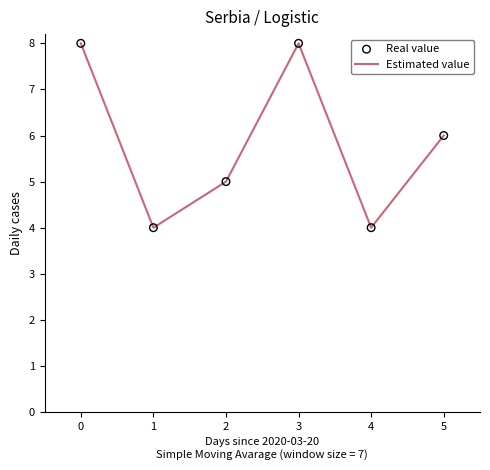

What is the change in value from 2 to 3?

+3